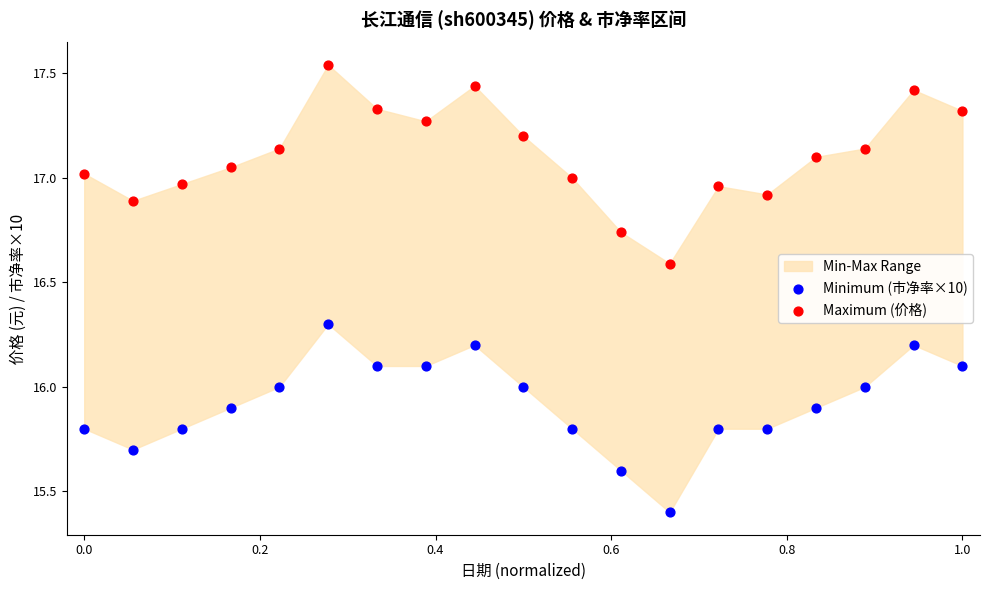

In the Minimum (市净率×10) series, what Y value is closest to 15?

15.4